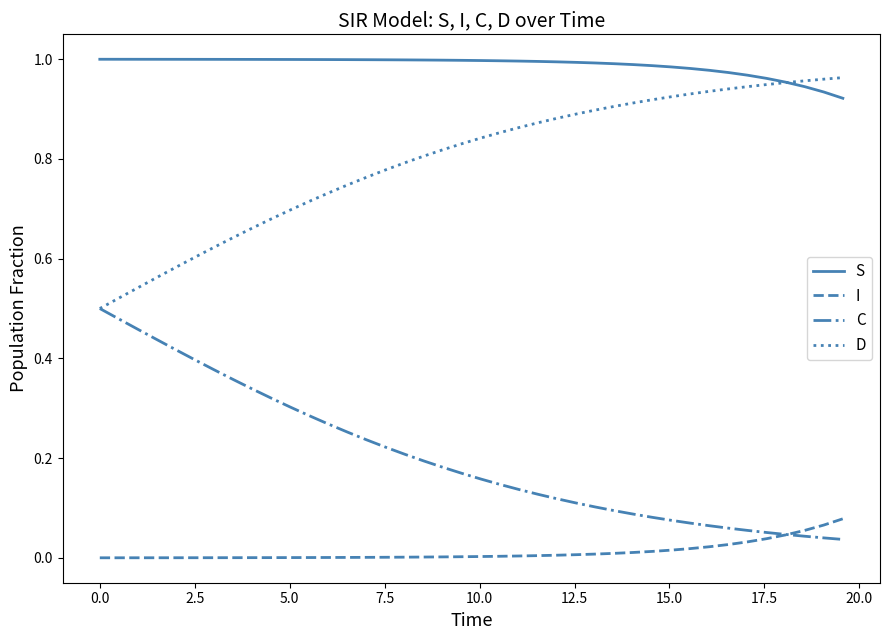

List the series in order of their overall mean, lowest first.

I, C, D, S